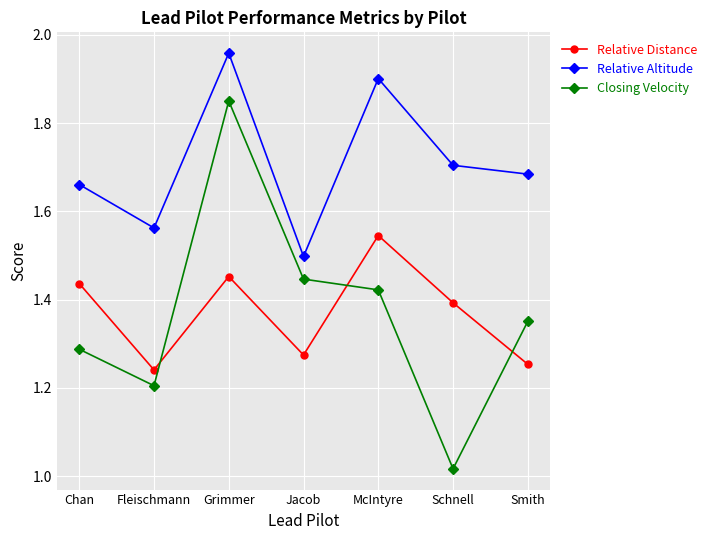

List the series in order of their peak value, highest first.

Relative Altitude, Closing Velocity, Relative Distance